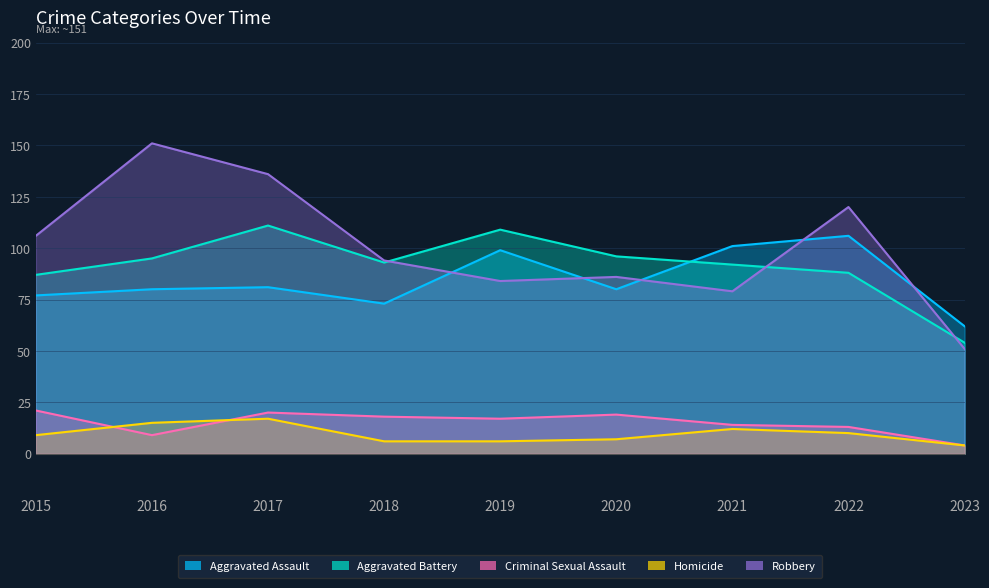

The value of Robbery at 2019 is 84. True or false?

True